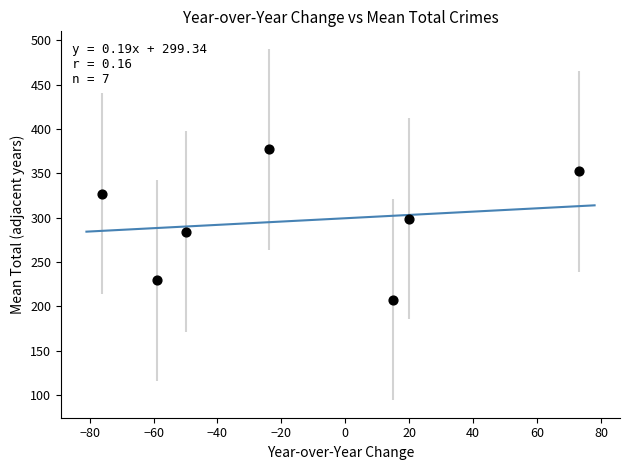

What is the range of X values (max minus min)?

149.0